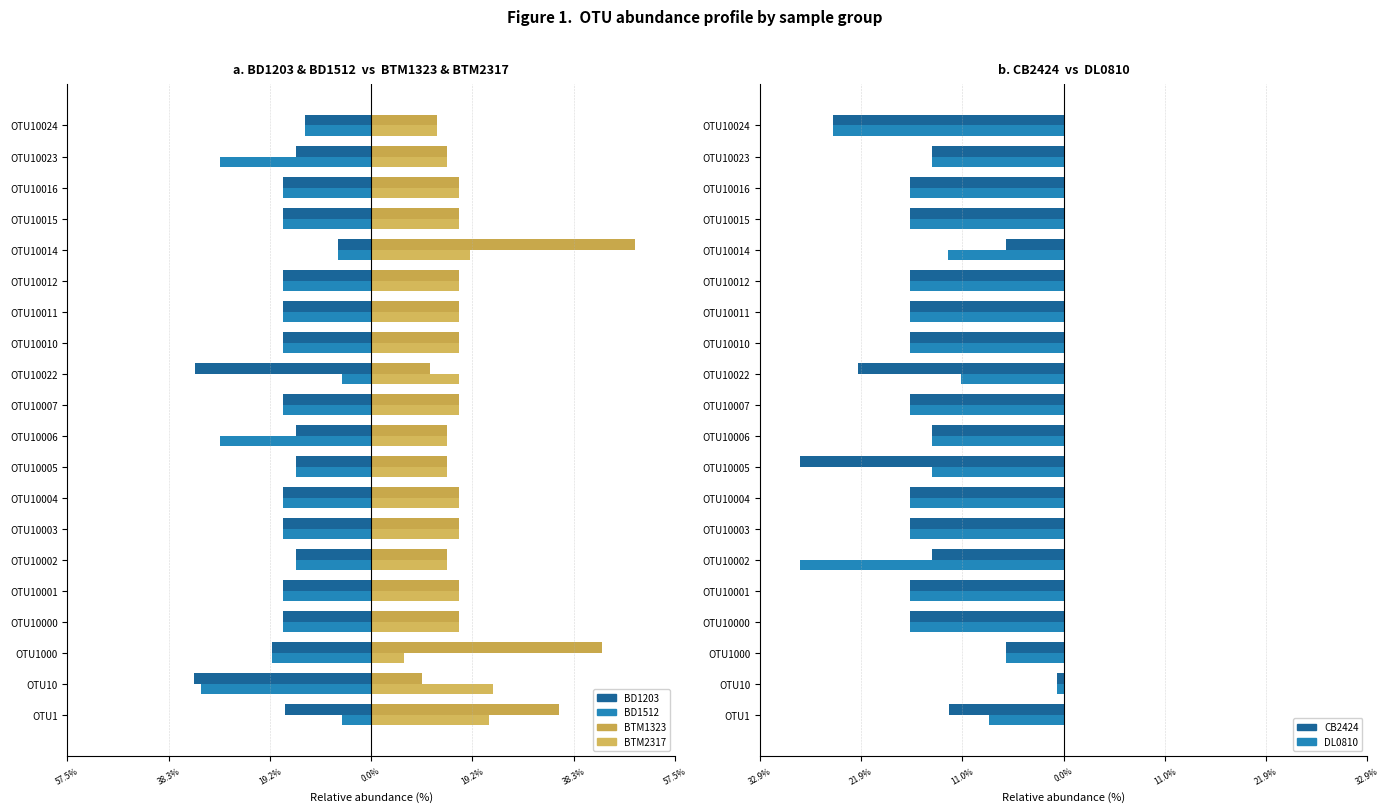

How many values in the BD1203 series exceed -16?

6